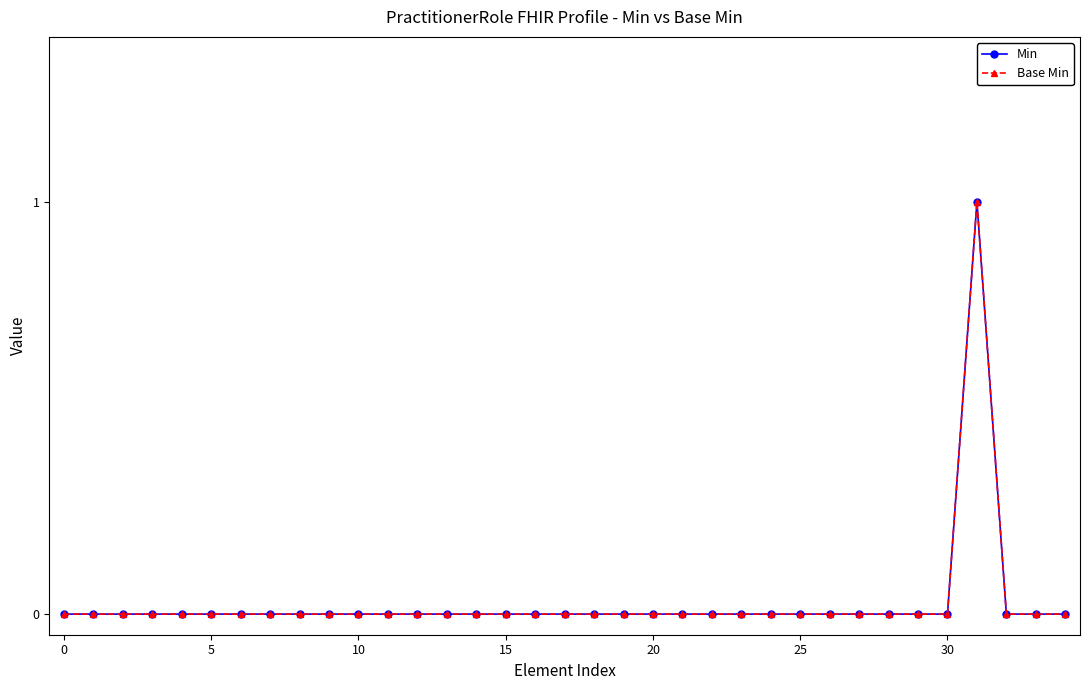

What is the sum of all Min values?

1